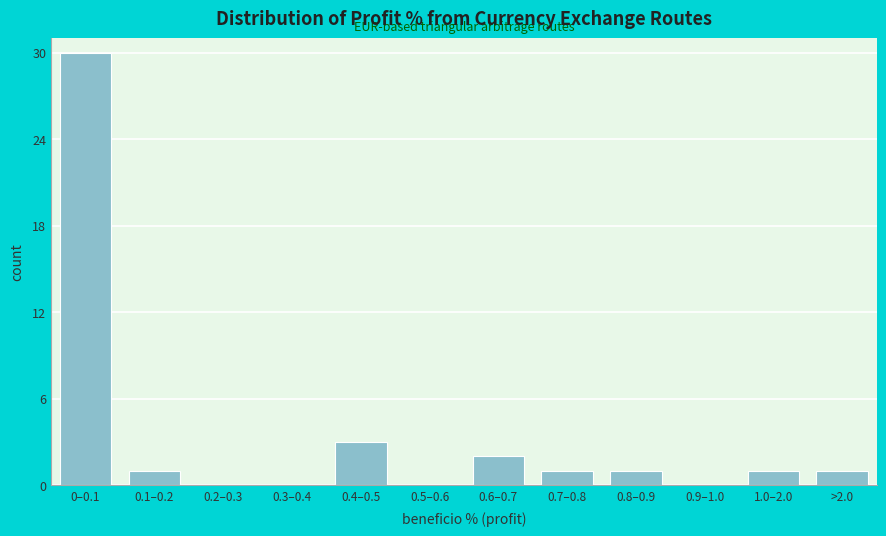

Reading right to left, transcribe all the data shown in this chart.

>2.0=1	1.0–2.0=1	0.9–1.0=0	0.8–0.9=1	0.7–0.8=1	0.6–0.7=2	0.5–0.6=0	0.4–0.5=3	0.3–0.4=0	0.2–0.3=0	0.1–0.2=1	0–0.1=30